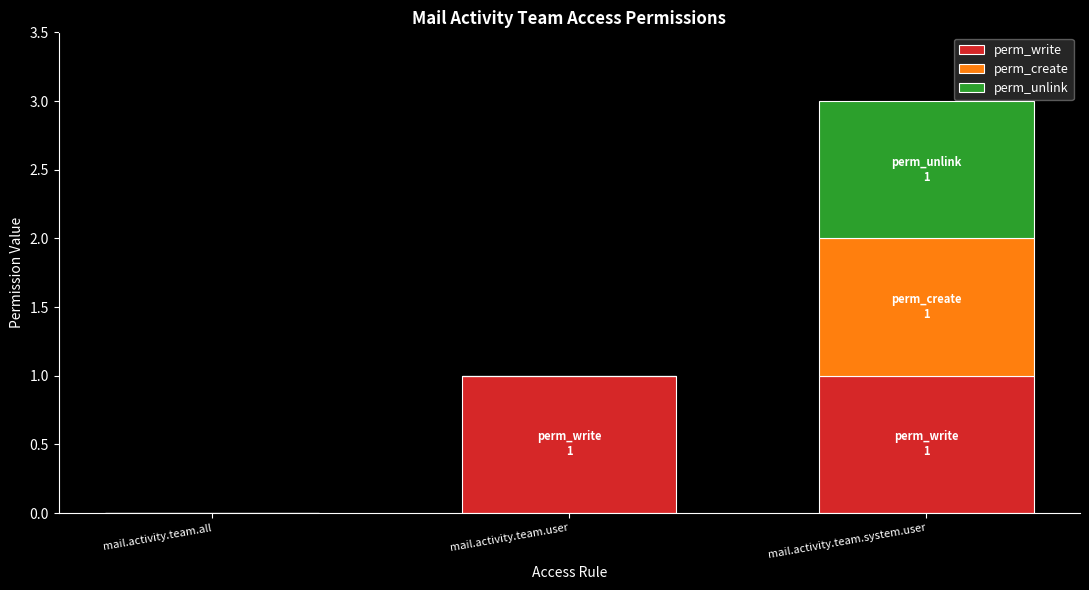

Is it true that perm_write equals 0 at mail.activity.team.all?

True